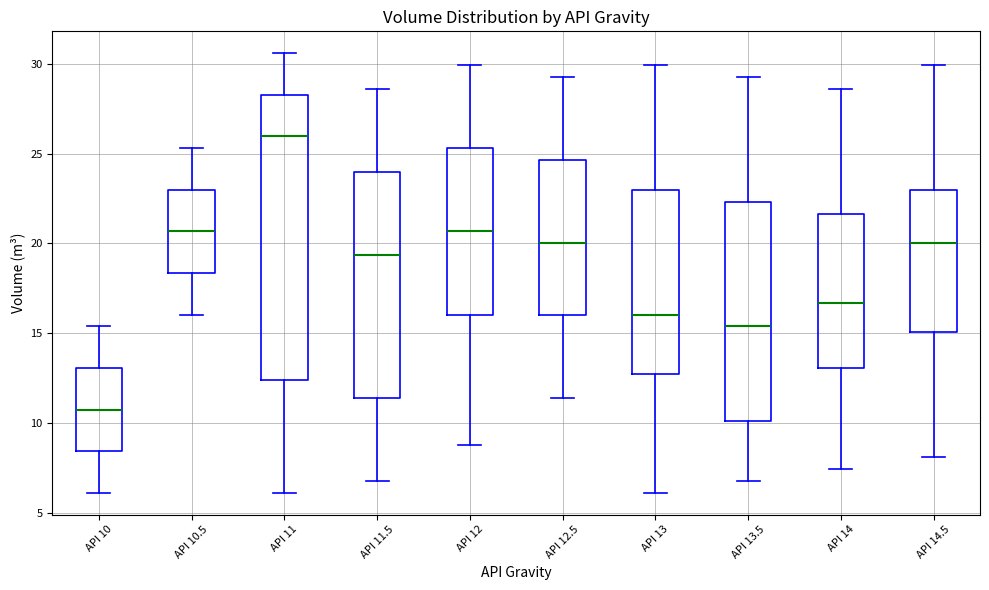

Which box has the highest median line?

API 11